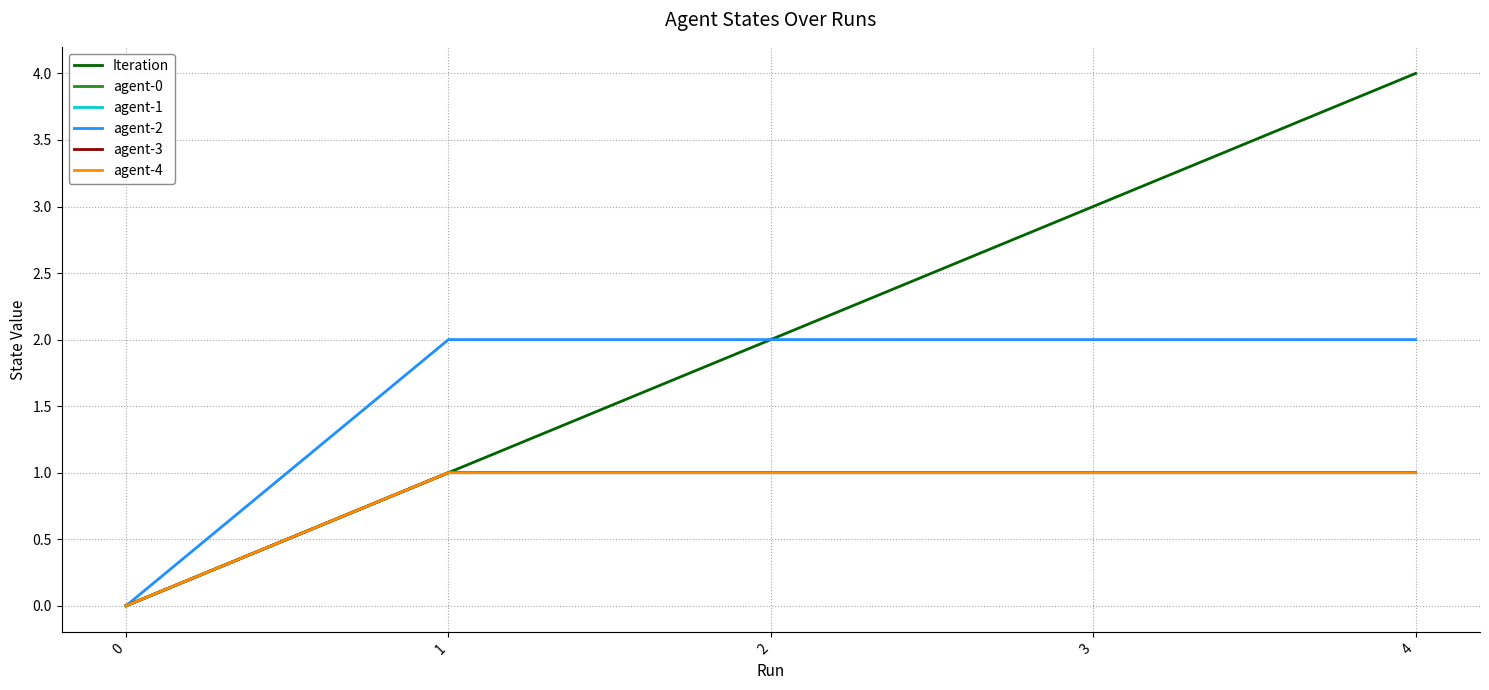

True or false: agent-0 has more than 1 points higher than both neighbors.

False